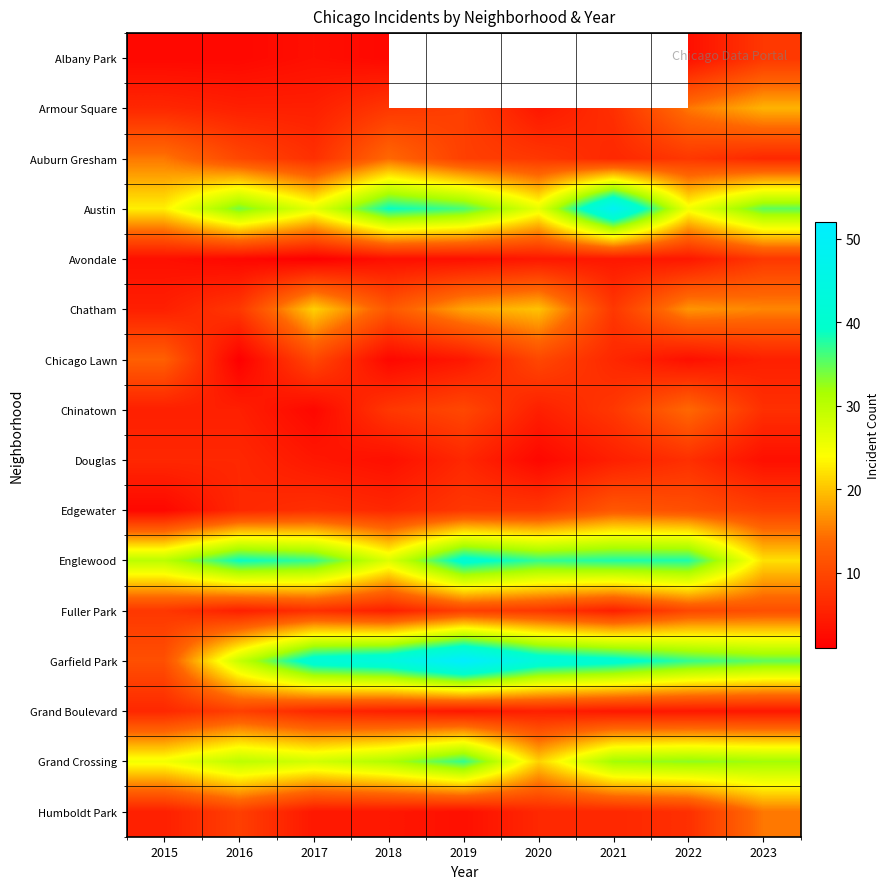

At which label is Humboldt Park closest to 9?

2016